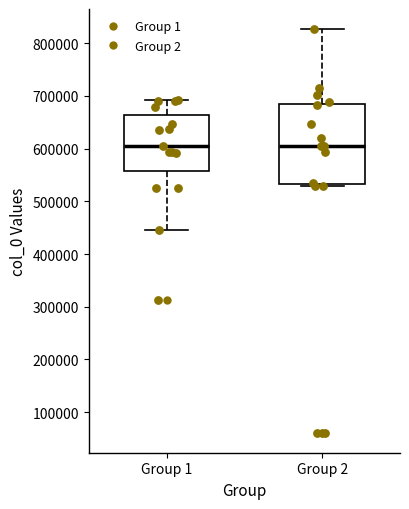

Reading left to right, read every box against the y-axis: the position of its median line, the range the box covers, and the ends of its whiskers. The values are not printed on the chart, so give them approximately, as read against the axis.

Group 1: median 600000, box 560000 to 660000, whiskers 450000 to 690000
Group 2: median 600000, box 530000 to 680000, whiskers 530000 (just below the box's lower edge) to 830000